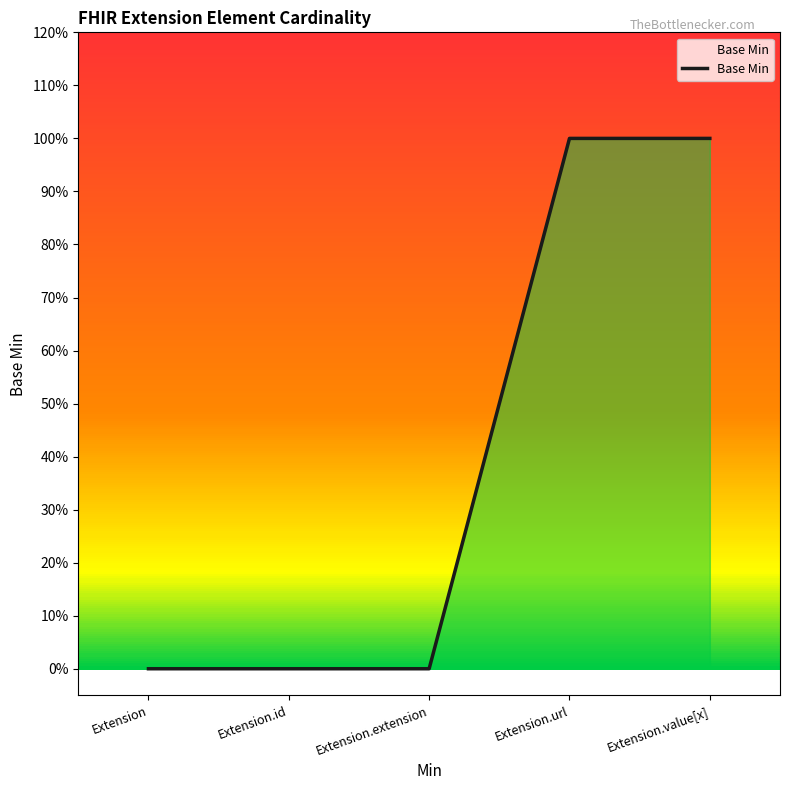

Is this an area chart (filled region under the line)?

Yes